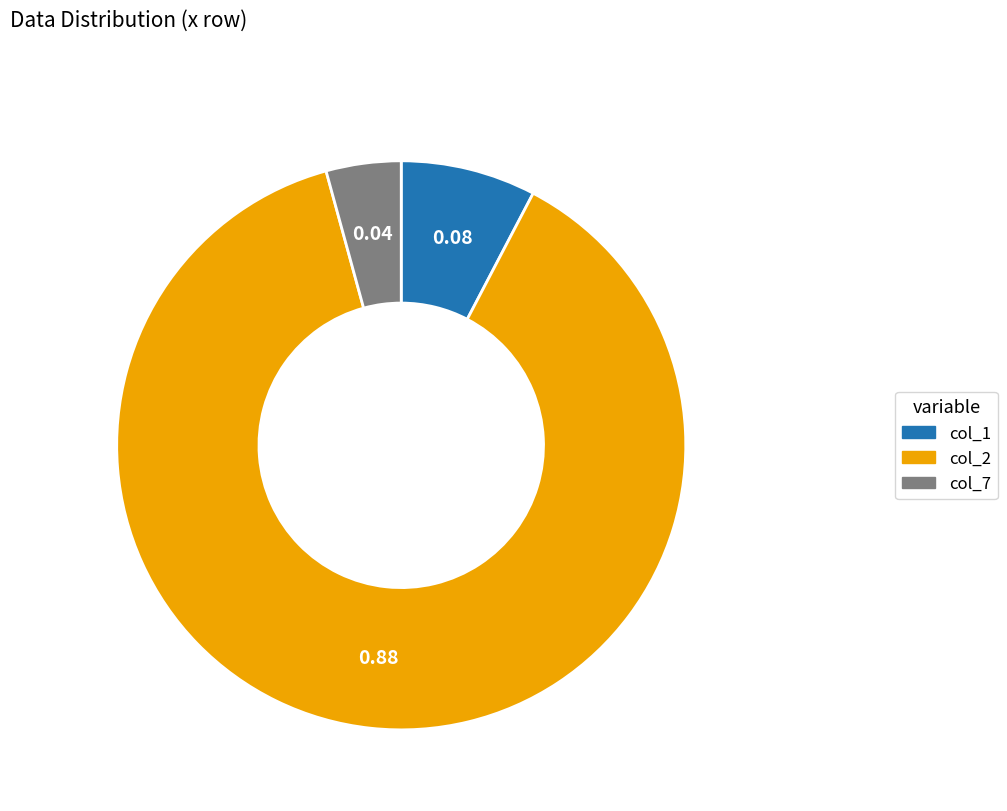

Is there a majority slice in this chart?

Yes